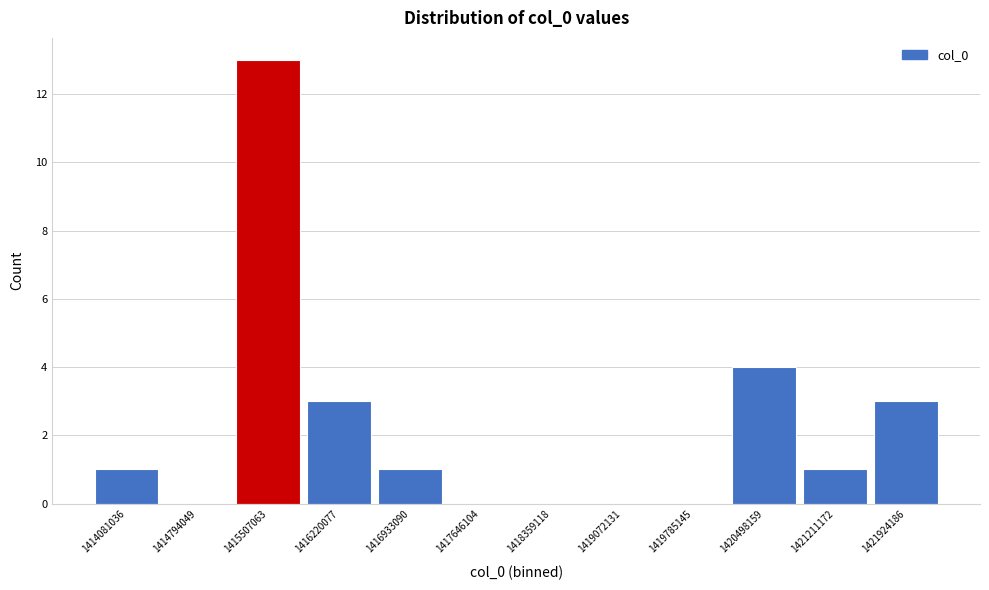

Reading left to right, what are all the values shown in this chart?

1414081036=1	1414794049=0	1415507063=13	1416220077=3	1416933090=1	1417646104=0	1418359118=0	1419072131=0	1419785145=0	1420498159=4	1421211172=1	1421924186=3